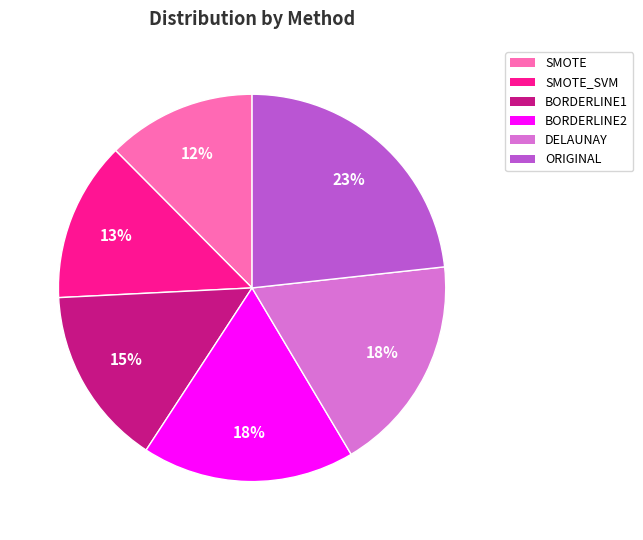

Is the sum of SMOTE_SVM and SMOTE greater than half?

No